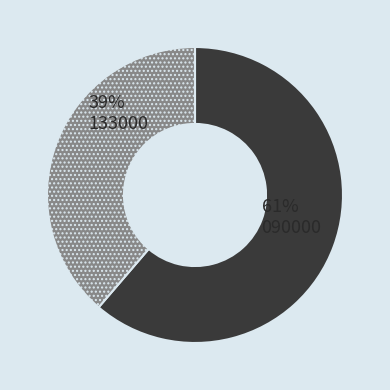

Does any single category account for the majority?

Yes